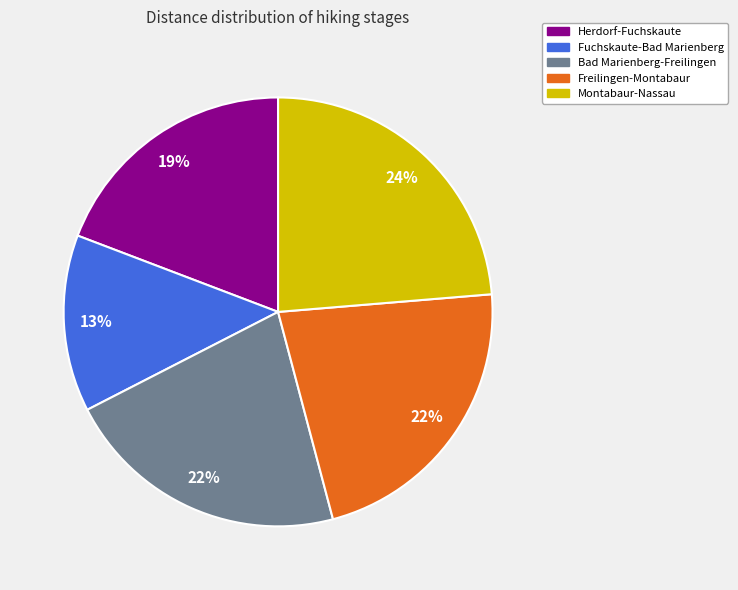

Does Fuchskaute-Bad Marienberg account for over 50% of the chart?

No